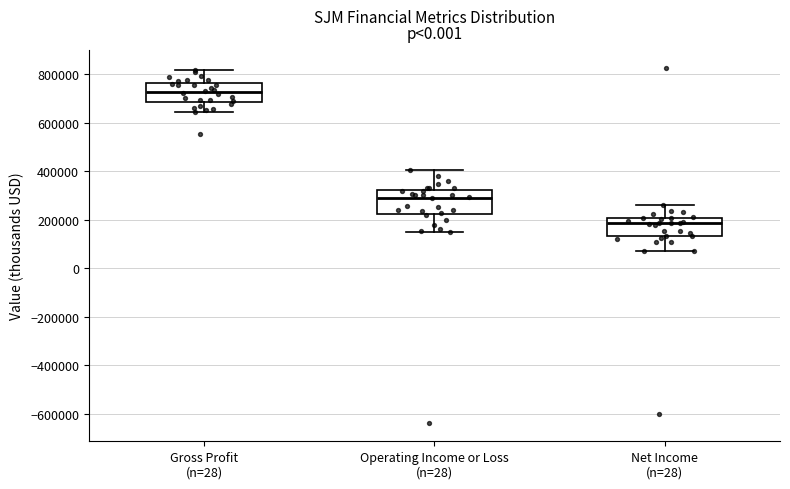

Reading left to right, read every box against the y-axis: the position of its median line, the range the box covers, and the ends of its whiskers. The values are not printed on the chart, so give them approximately, as read against the axis.

Gross Profit (n=28): median 720000, box 680000 to 760000, whiskers 640000 to 820000
Operating Income or Loss (n=28): median 300000, box 220000 to 320000, whiskers 160000 to 400000
Net Income (n=28): median 180000, box 140000 to 200000, whiskers 60000 to 260000